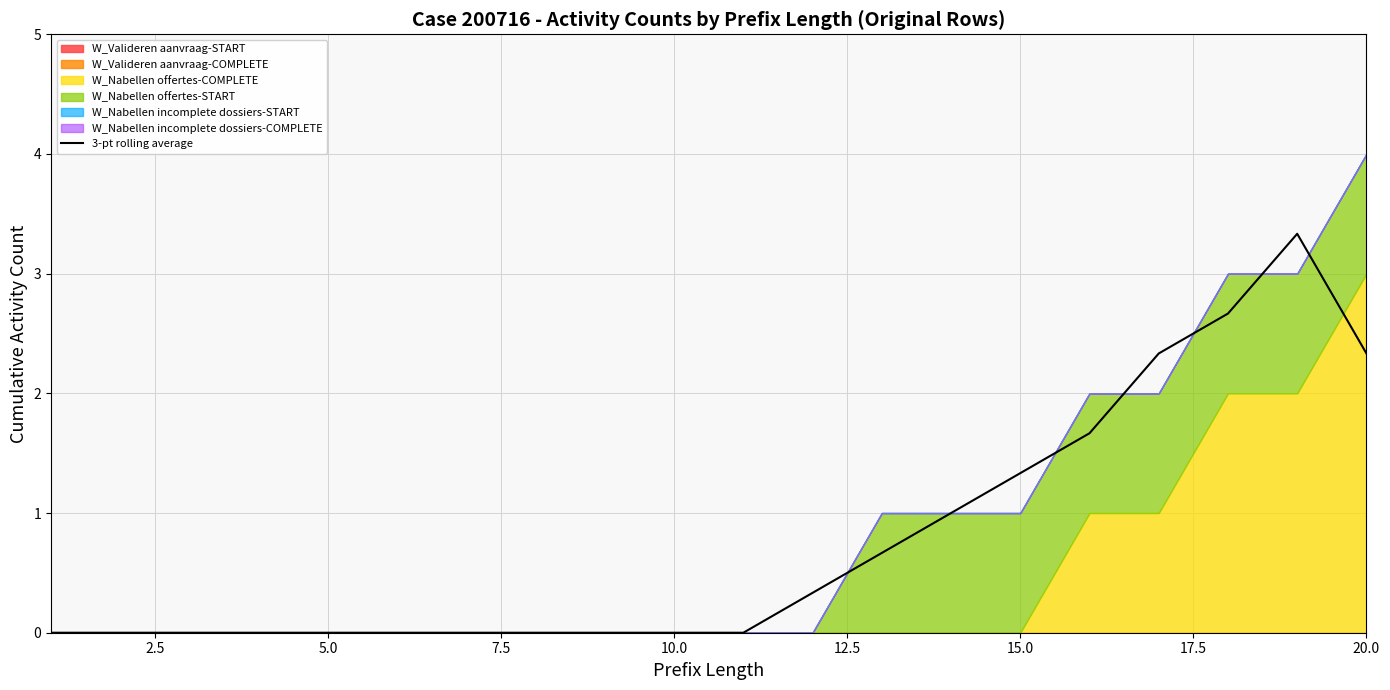

Reading right to left, transcribe all the data shown in this chart.

2.3	3.3	2.7	2.3	1.7	1.3	1.0	0.7	0.3	0.0	0.0	0.0	0.0	0.0	0.0	0.0	0.0	0.0	0.0	0.0